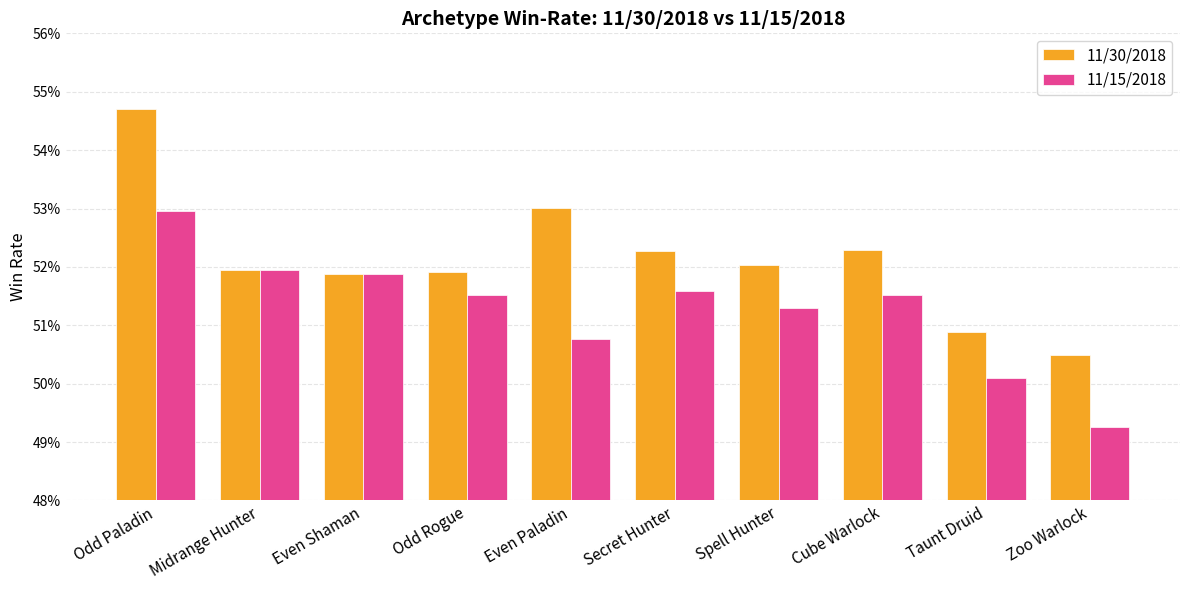

What is the value of the 11/30/2018 bar at the 3rd from the left?

0.5